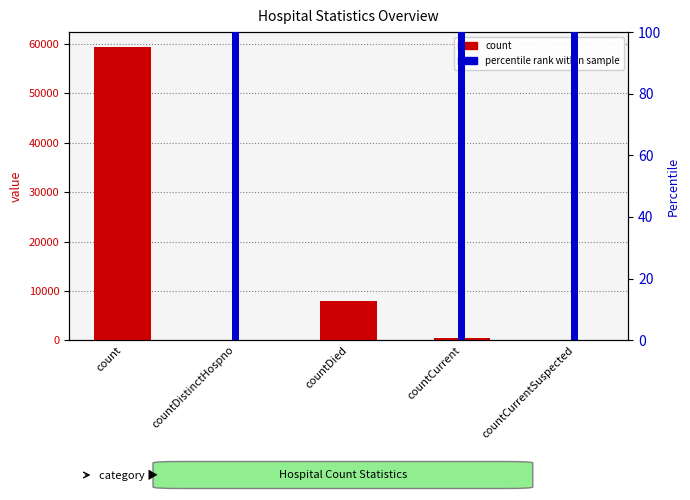

What is the maximum value for count?

59453